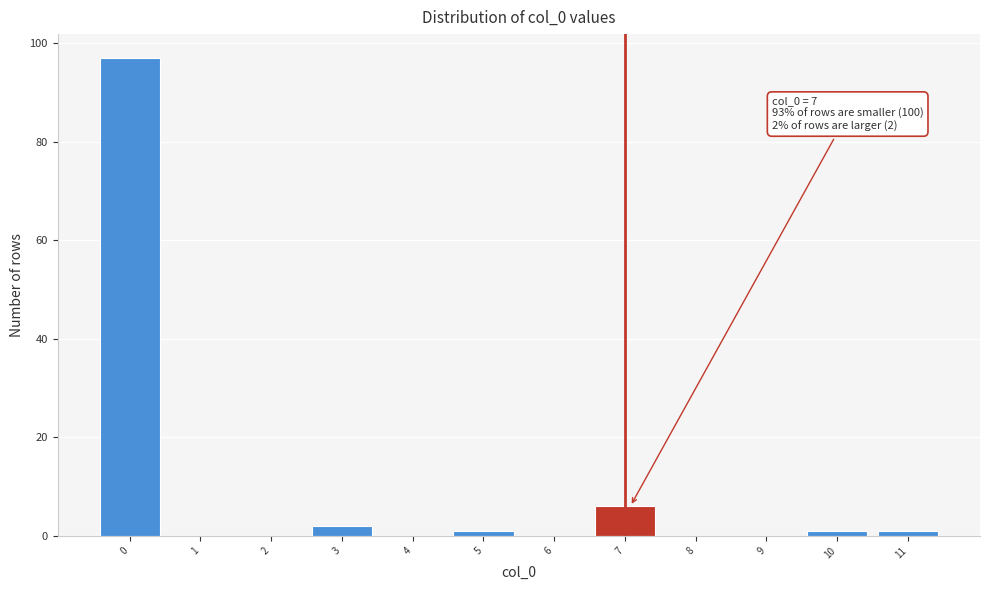

Reading left to right, extract all data points from this chart.

0=97	1=0	2=0	3=2	4=0	5=1	6=0	7=6	8=0	9=0	10=1	11=1